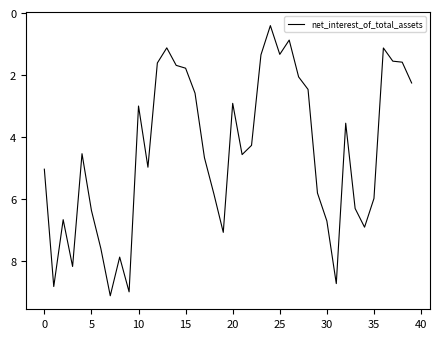

What is the smallest value displayed?

0.4